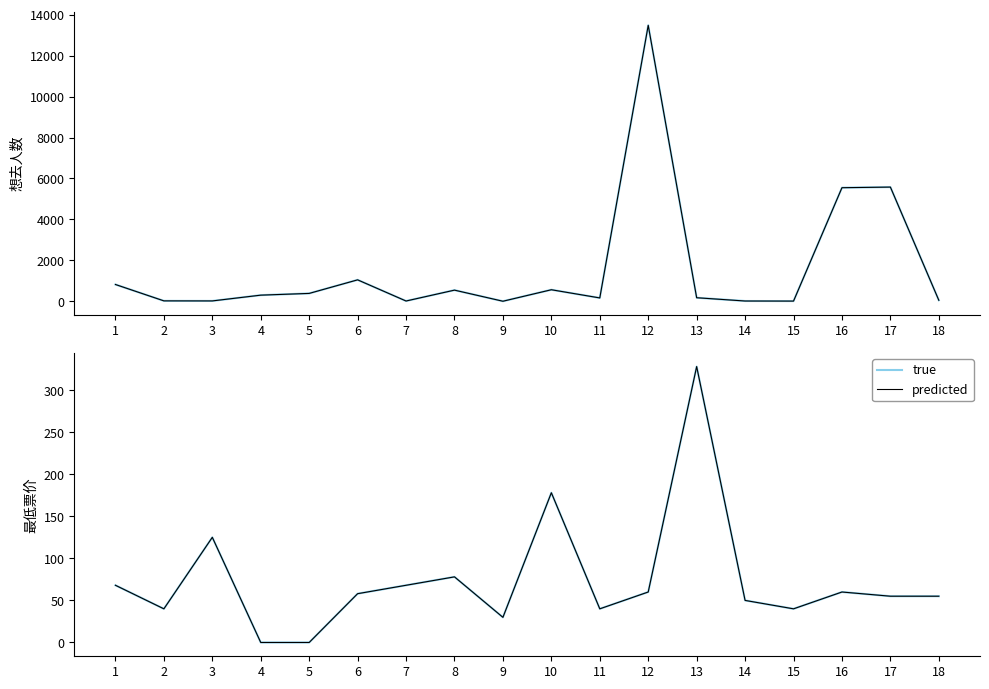

Is this an area chart (filled region under the line)?

No